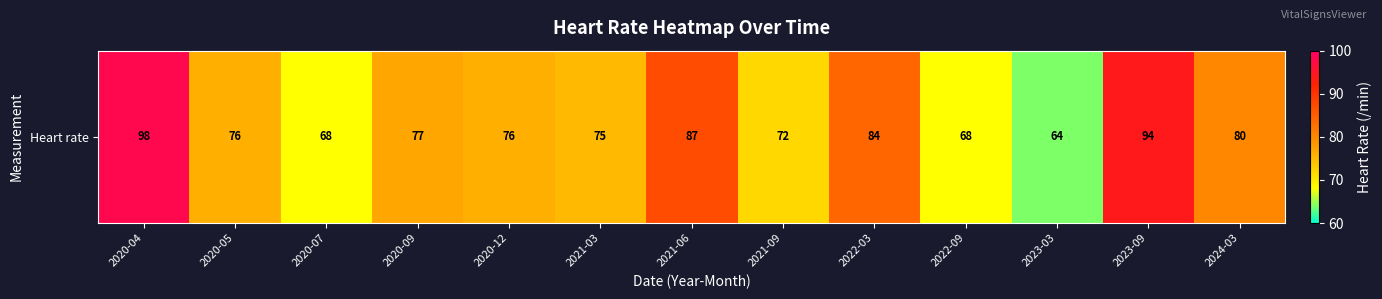

How many data points does each series have?

13